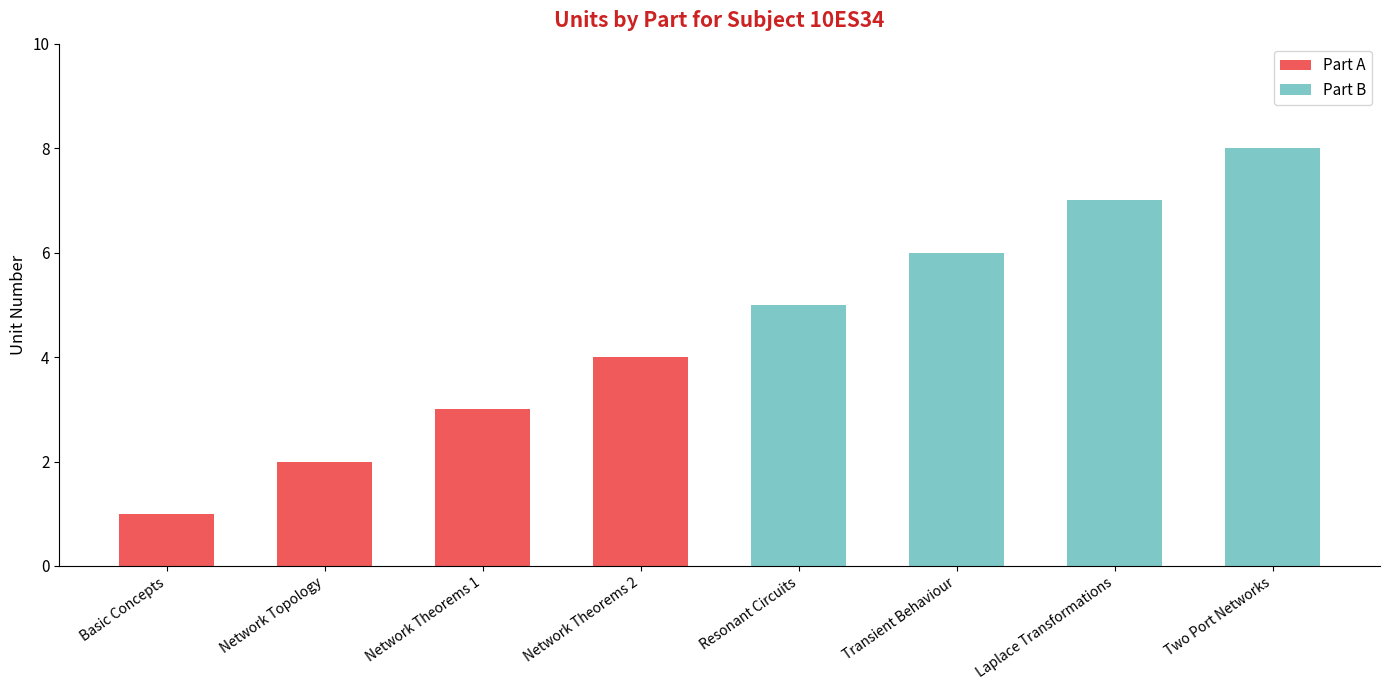

Which category has the highest value in the Part A series?

Network Theorems 2